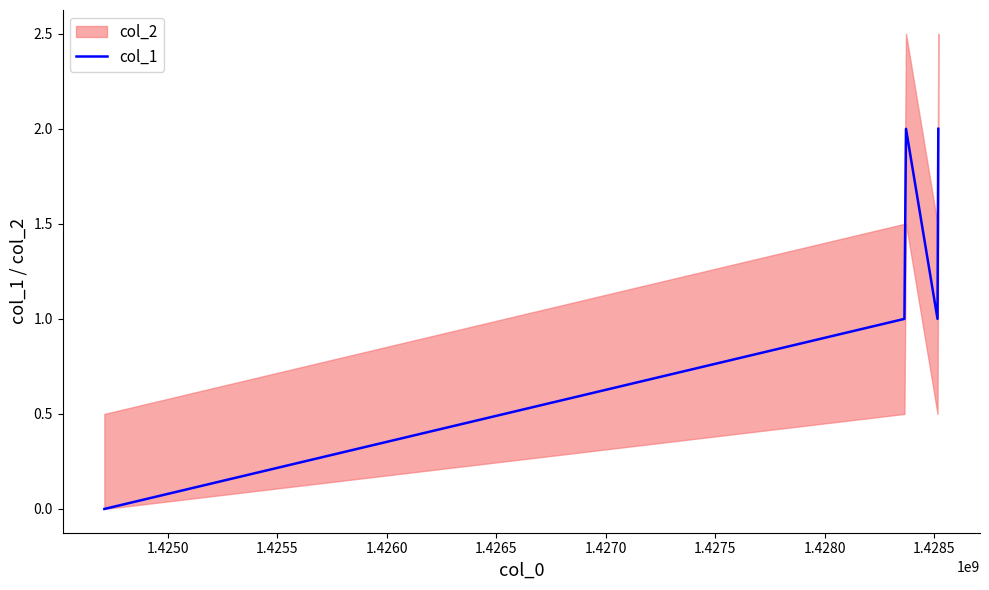

How many interior local peaks (higher than both neighbors) does the data have?

1